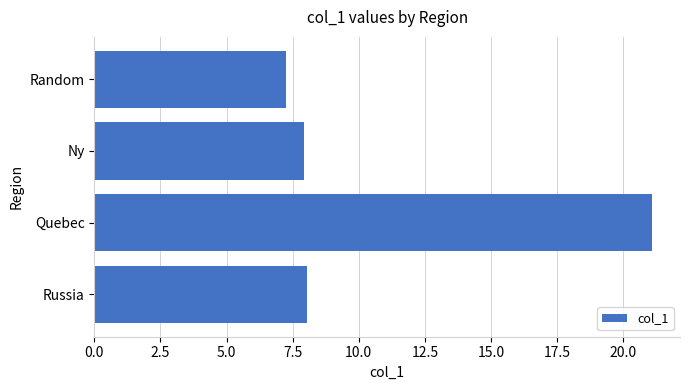

What is the greatest value displayed?

21.1